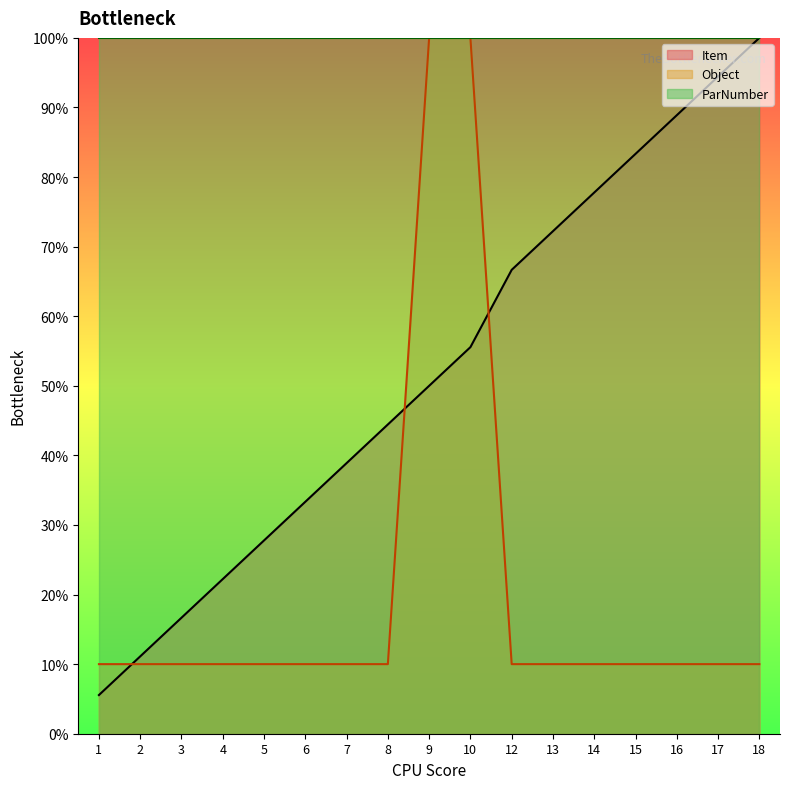

At which category does the chart reach its peak across all series?

18